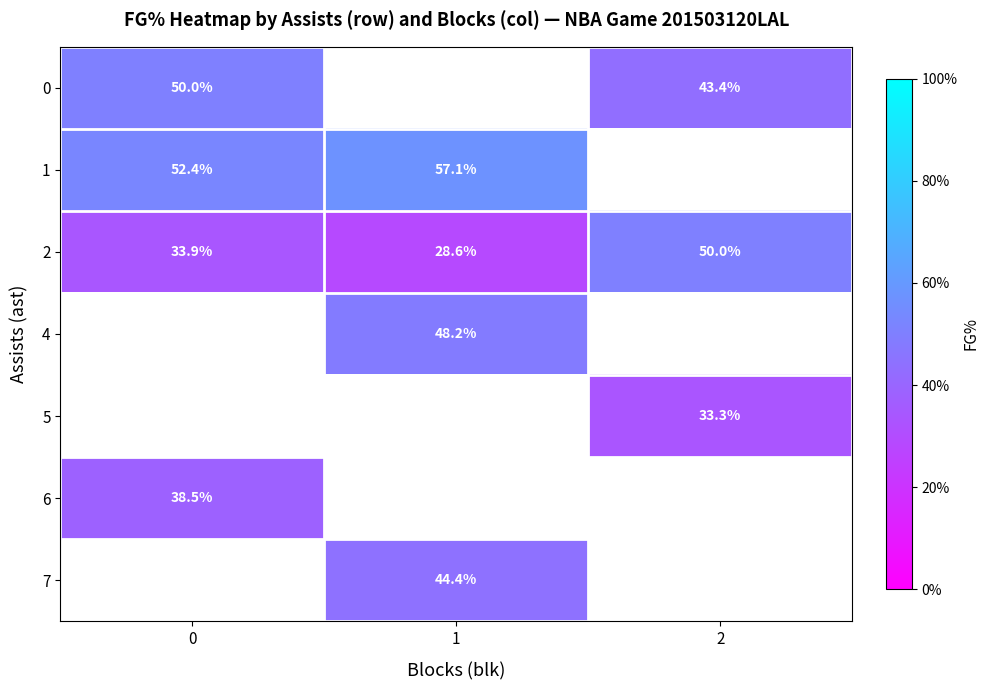

The value of 0 at 2 is 19.5. True or false?

False